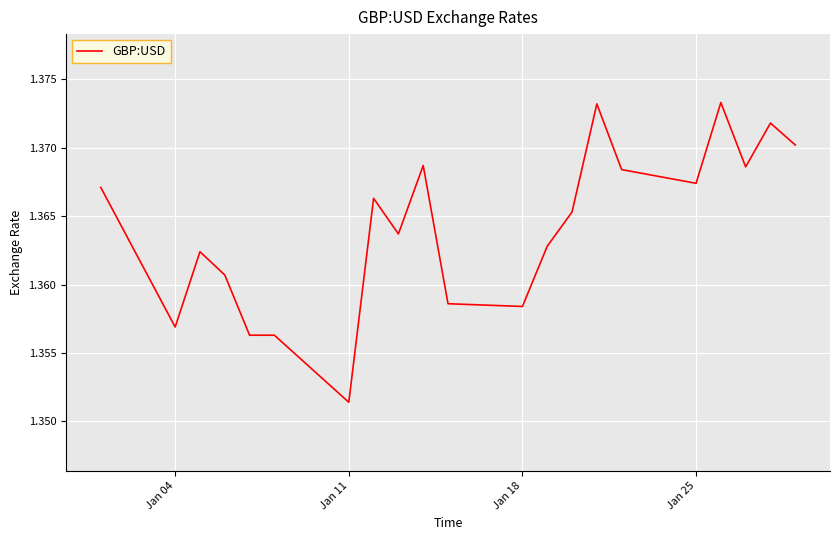

What is the value of the 11th point from the left?

1.4